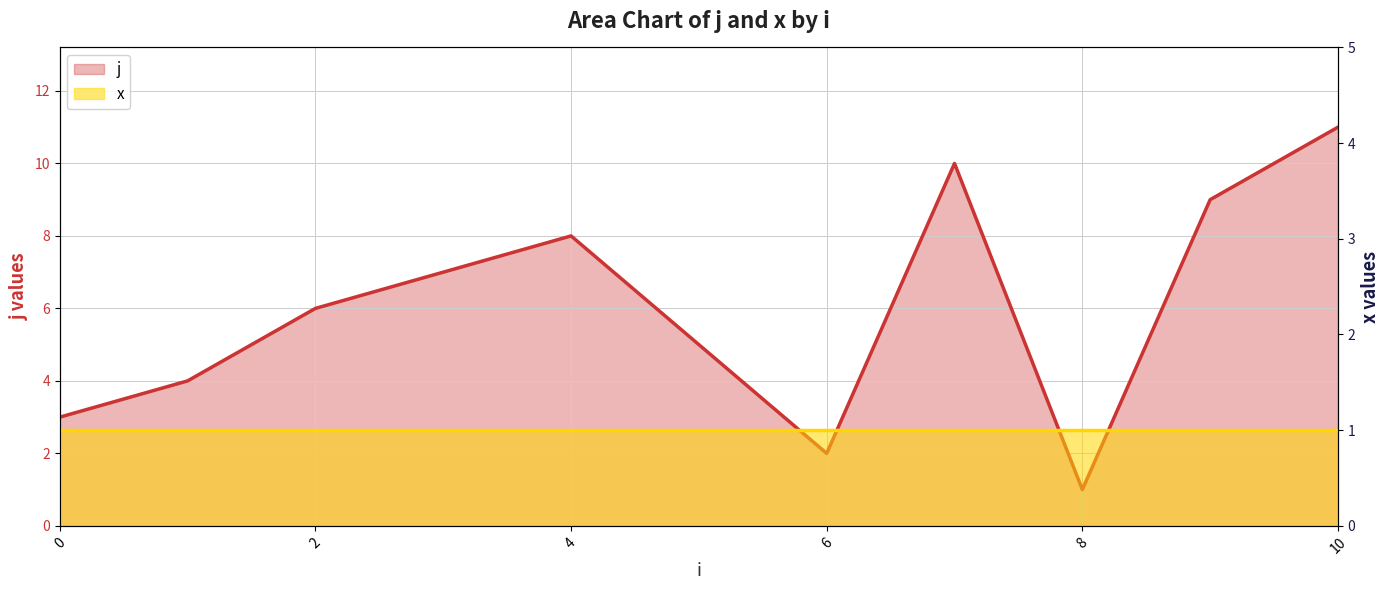

Which series changed the most between 2 and 10?

j